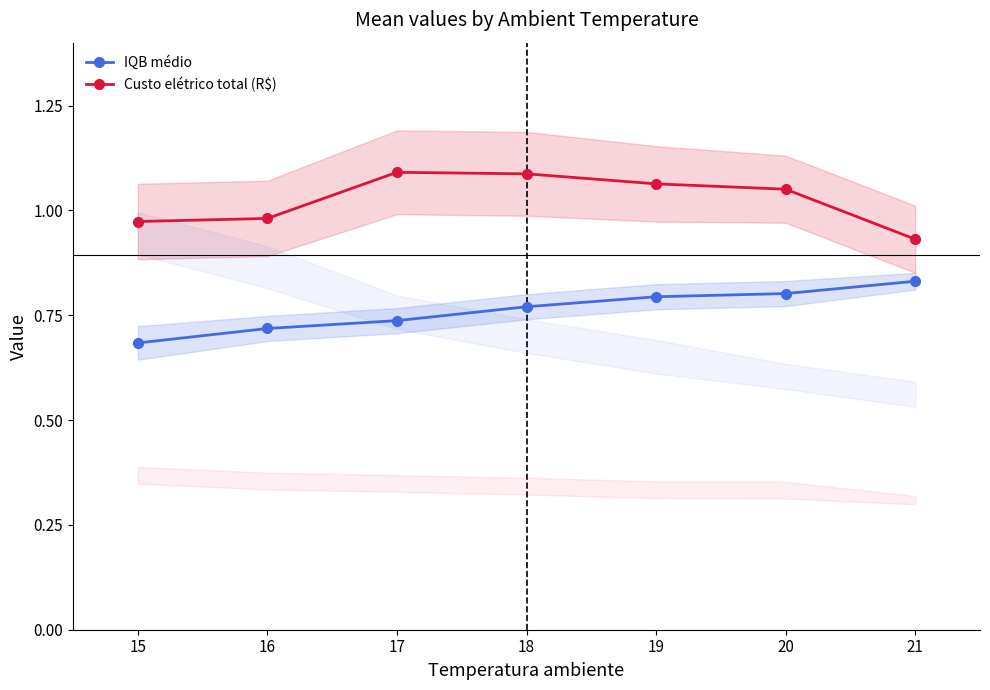

At which label is IQB médio closest to 0?

15